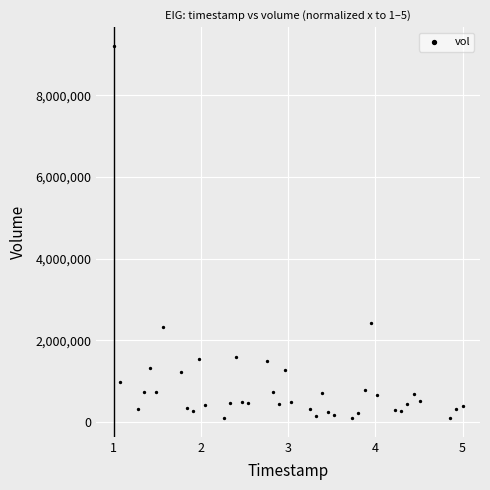

What is the range of Y values (max minus min)?

9122700